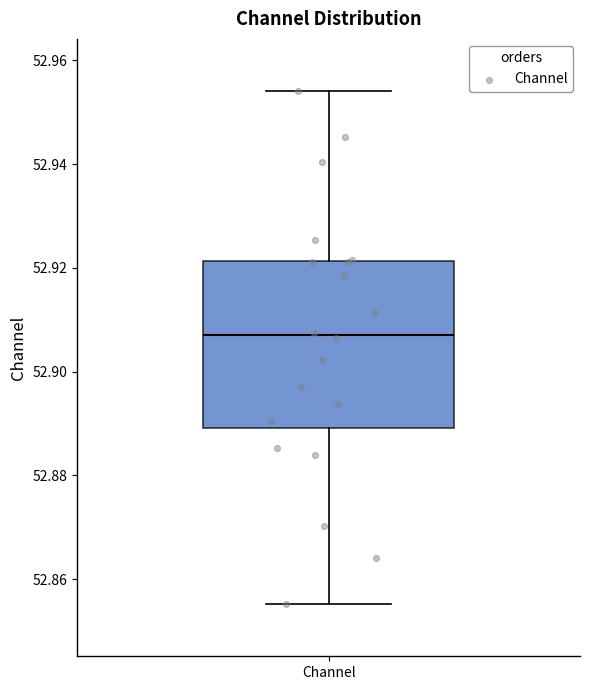

Where does the upper whisker of the box for Channel end on the y-axis? The values are not printed on the chart, so give them approximately, as read against the axis.

52.954